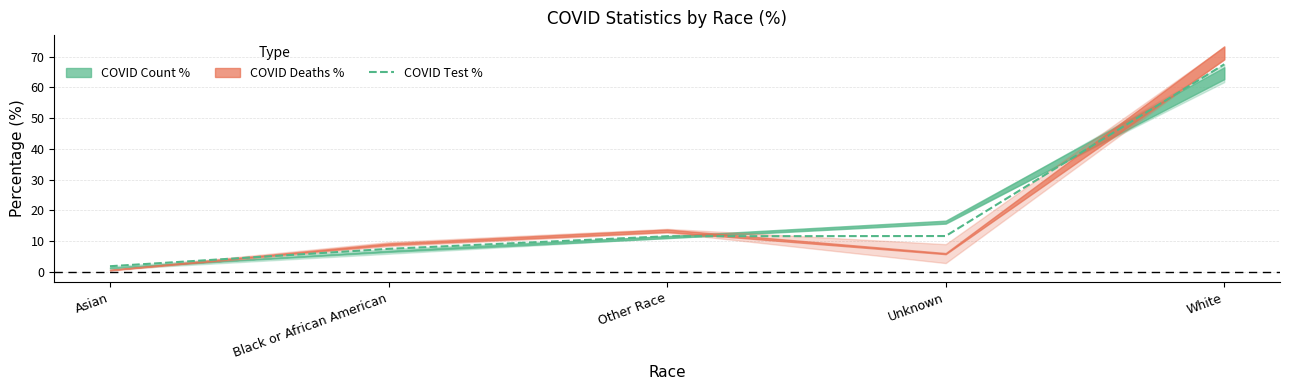

How many data points are less than 11?

2